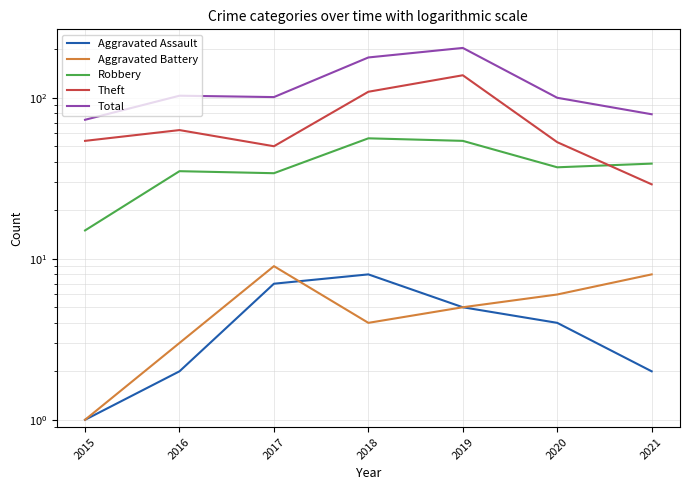

What are all the series names shown in the legend?

Aggravated Assault, Aggravated Battery, Robbery, Theft, Total